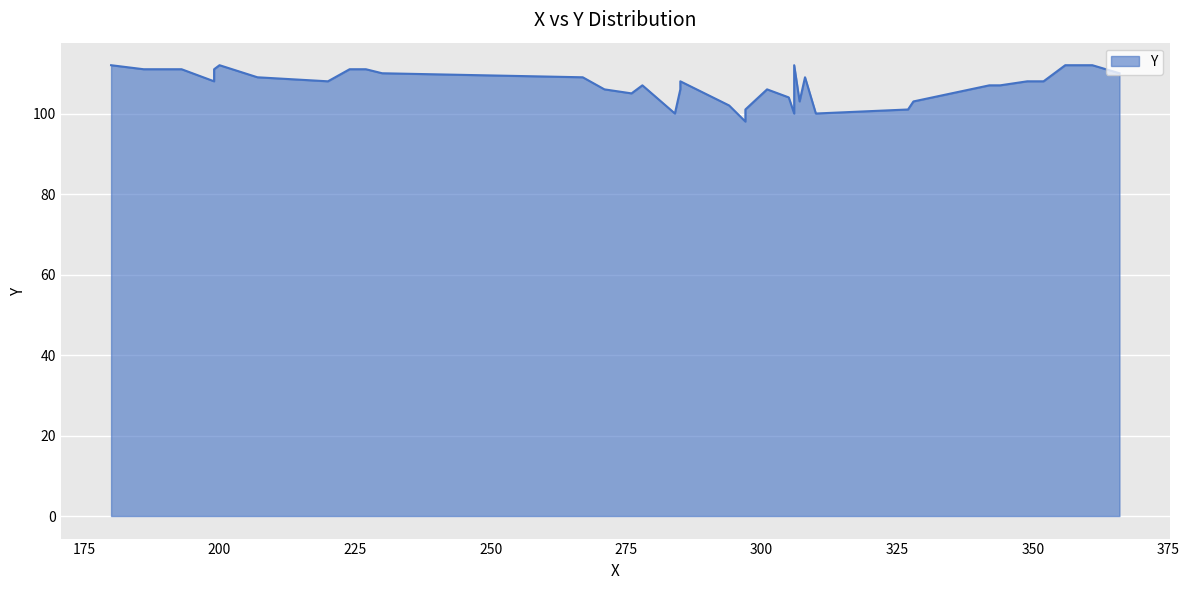

What is the value of the 33rd point from the left?

108